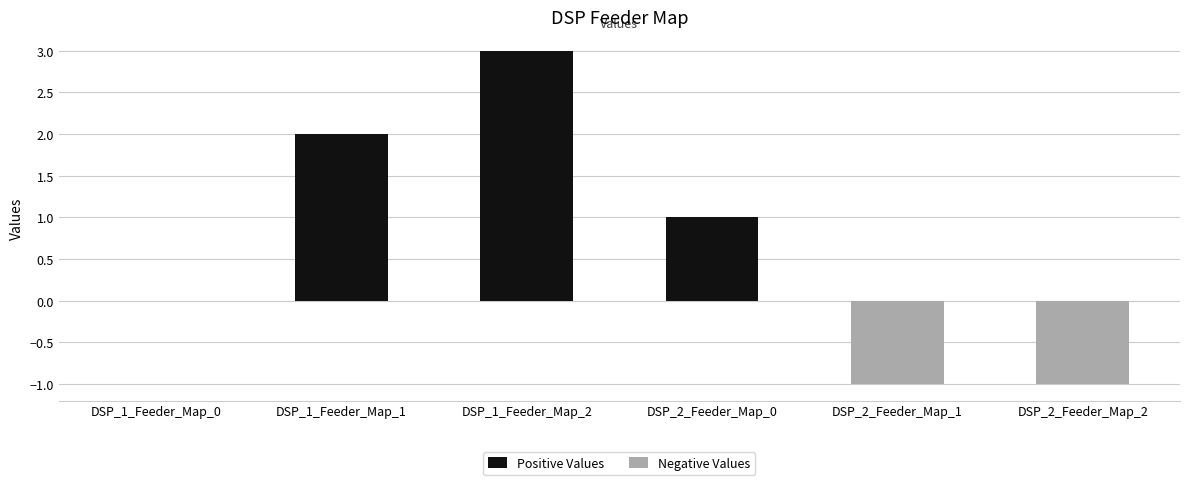

What is the sum of all Negative Values values?

-2